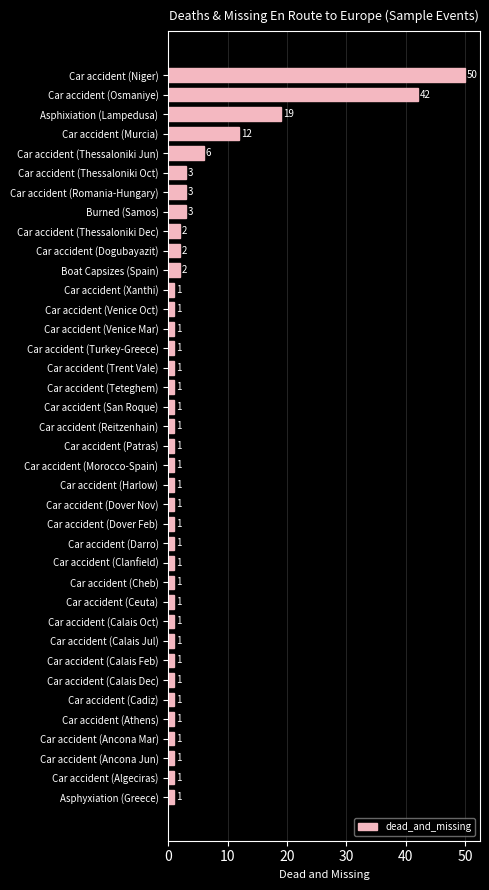

What is the sum of all values?

171